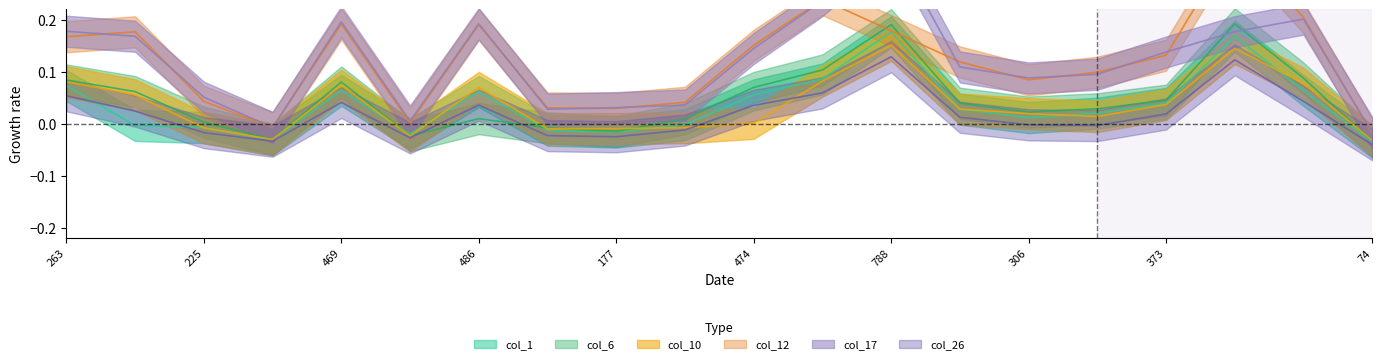

Where is the first local maximum for col_10?

469